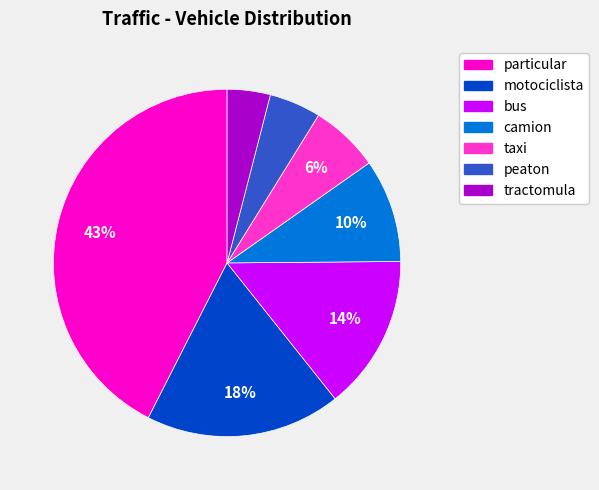

How many slices are in this pie chart?

7